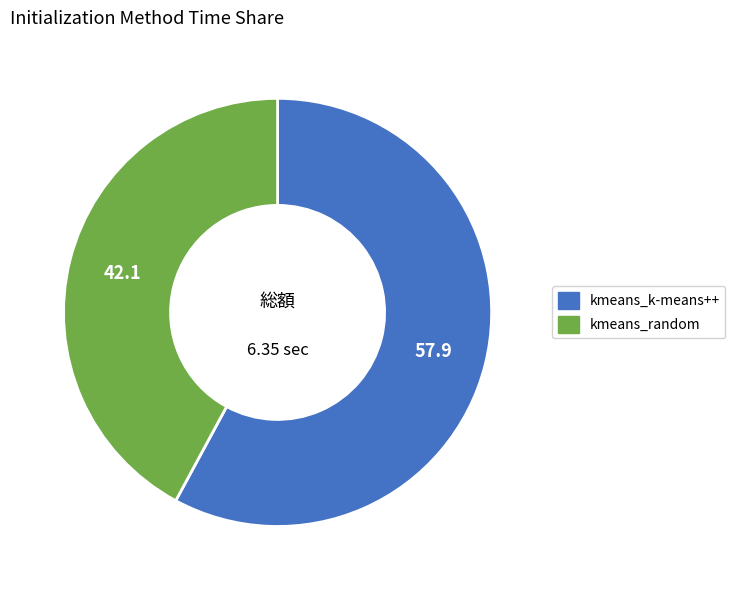

Count the number of slices in the pie.

2